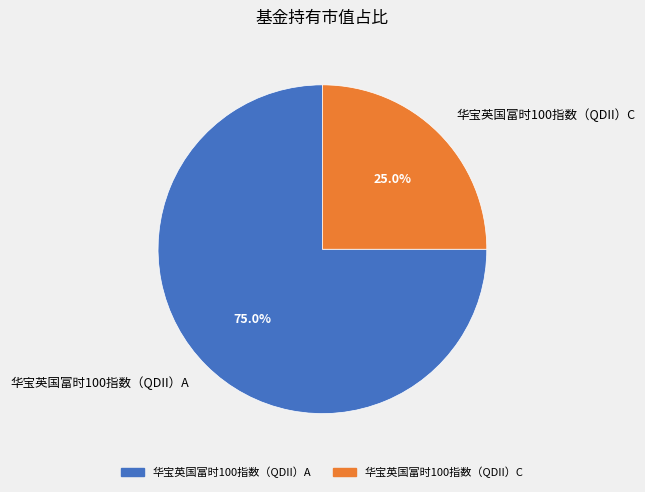

What percentage is the 华宝英国富时100指数（QDII）C slice, to the nearest percent?

25%